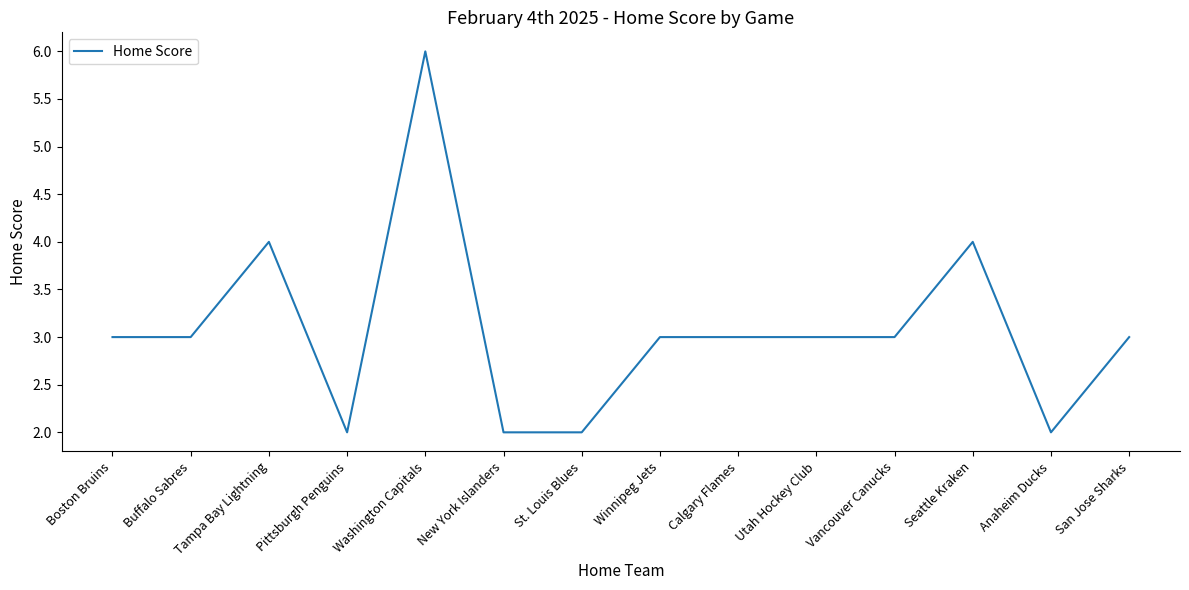

What position from the left is St. Louis Blues?

7